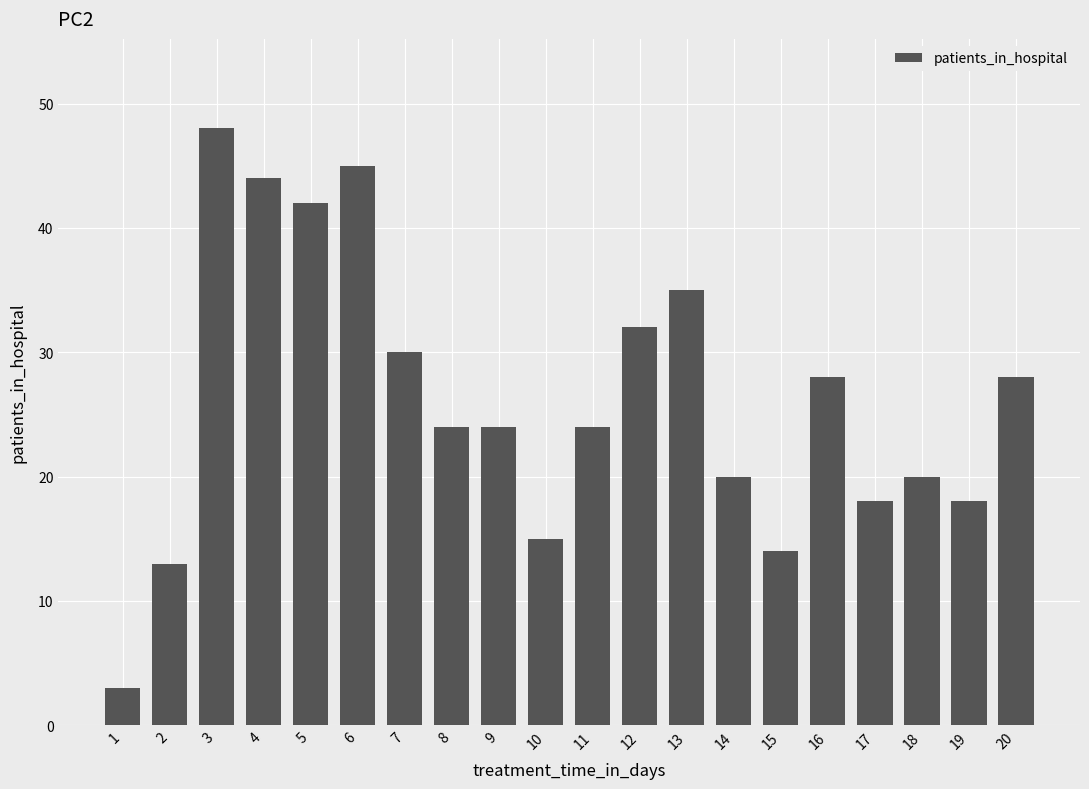

What is the change in value from 1 to 20?

+25